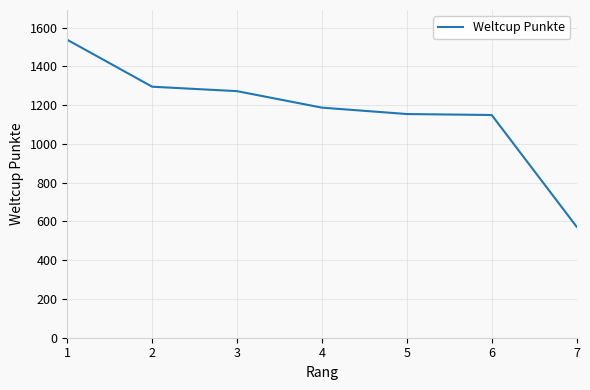

How many values are below 1187?

3